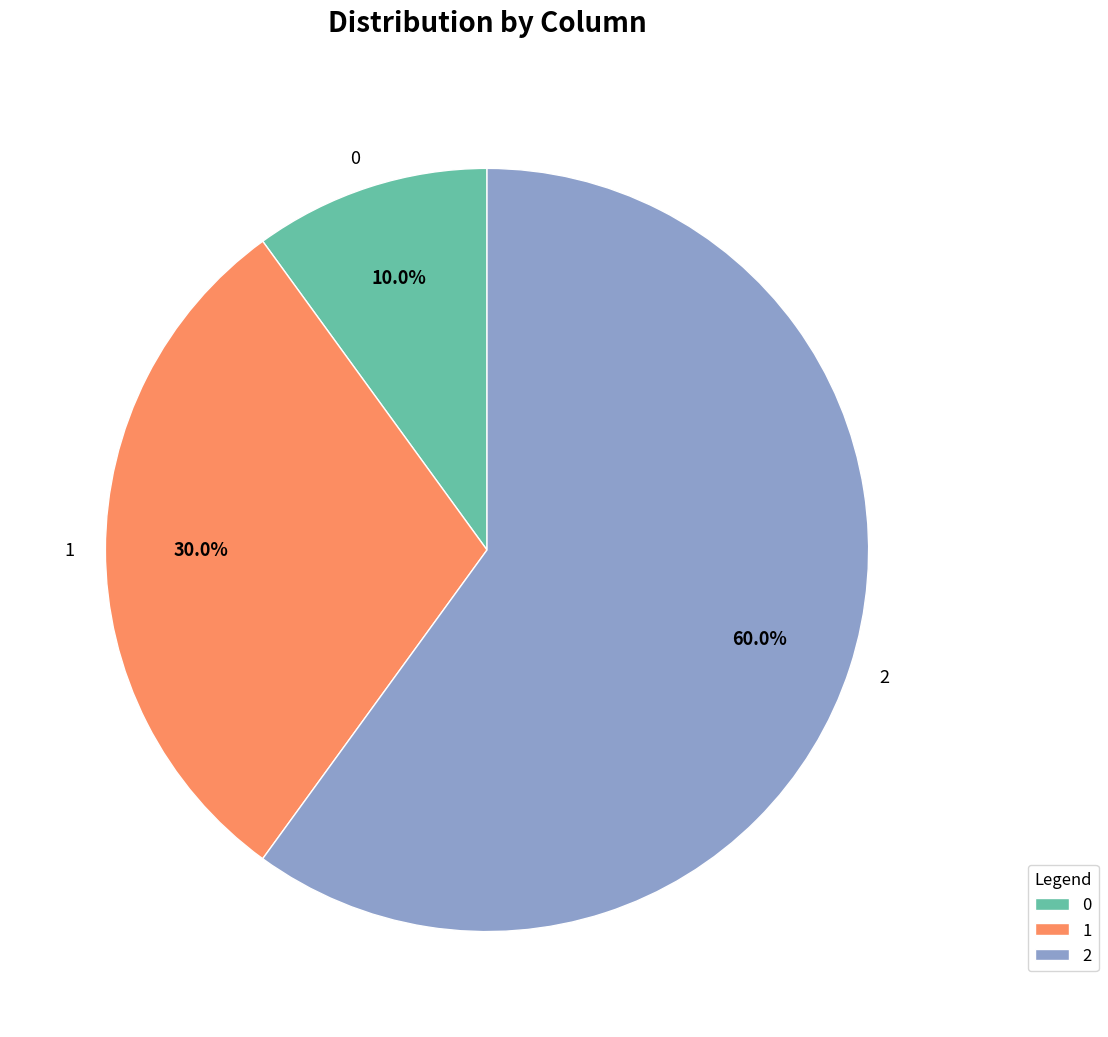

To the nearest percent, what is the difference between the 0 and 2 slice percentages?

50%